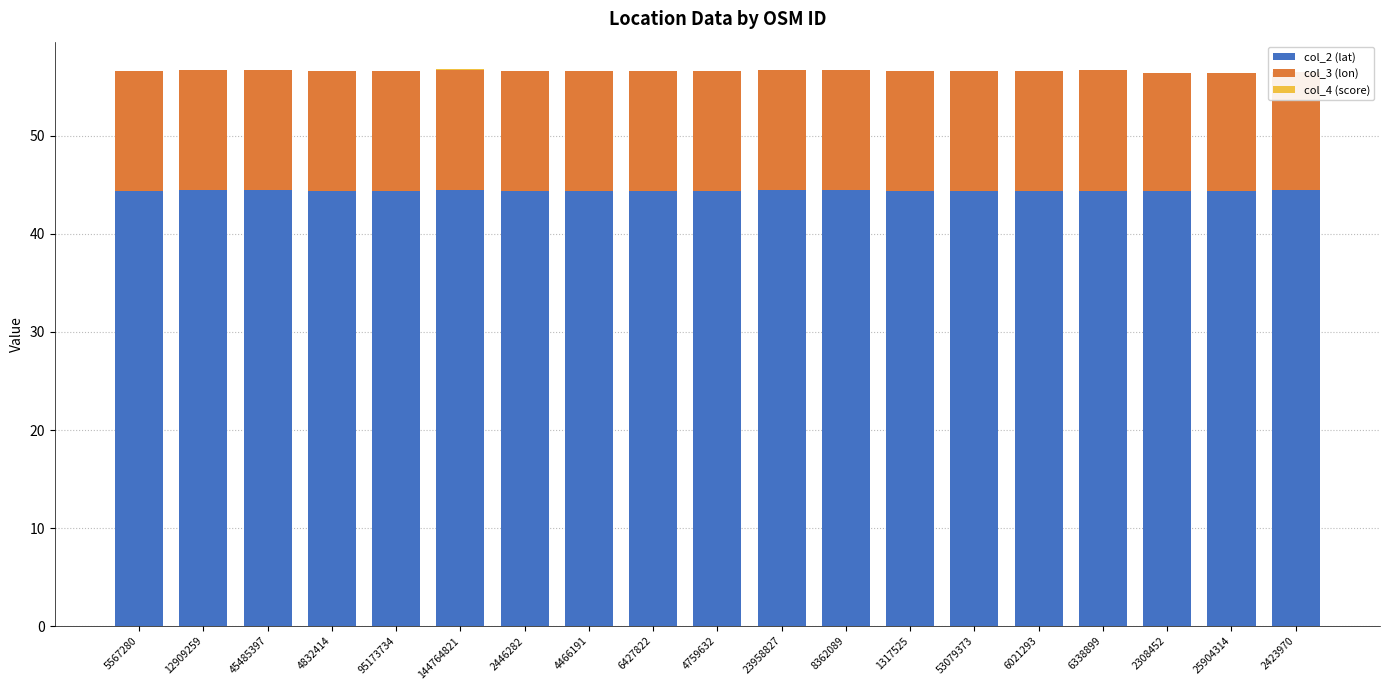

List the labels in order of col_3 (lon) value, smallest first.

2308452, 25904314, 2423970, 4832414, 2446282, 4759632, 5567280, 4466191, 53079373, 1317525, 6427822, 6021293, 95173734, 45485397, 8362089, 12909259, 23958827, 144764821, 6338899